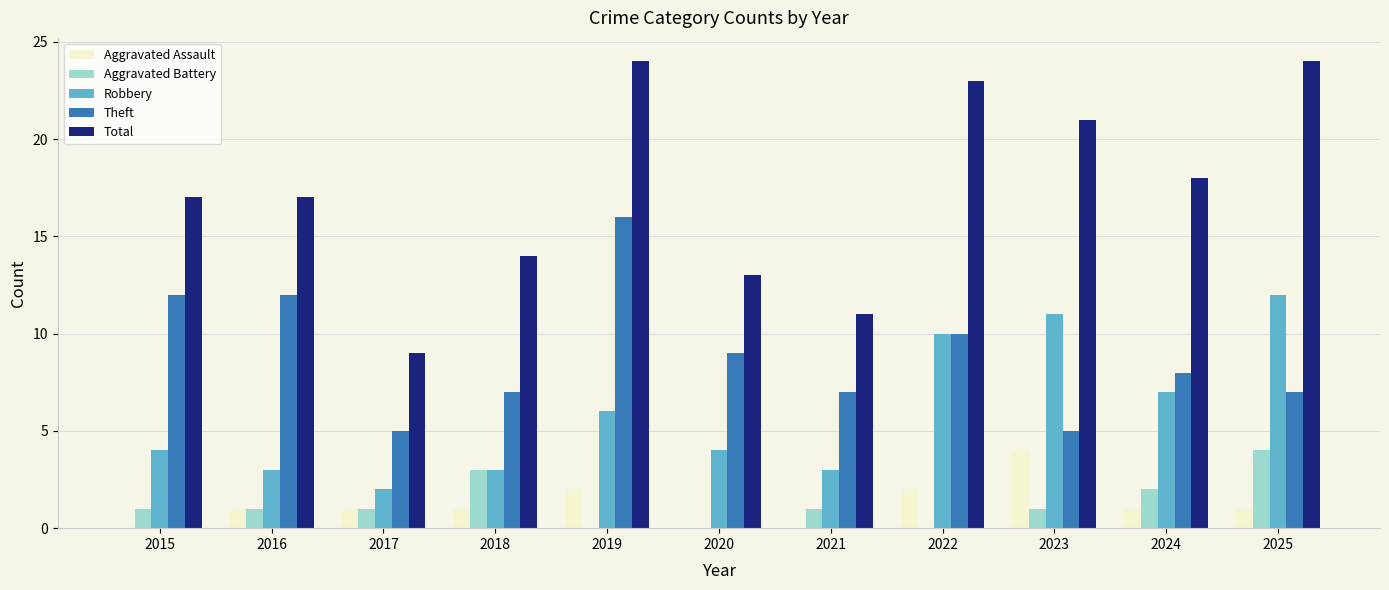

The Total series shows 20 at 2020. True or false?

False